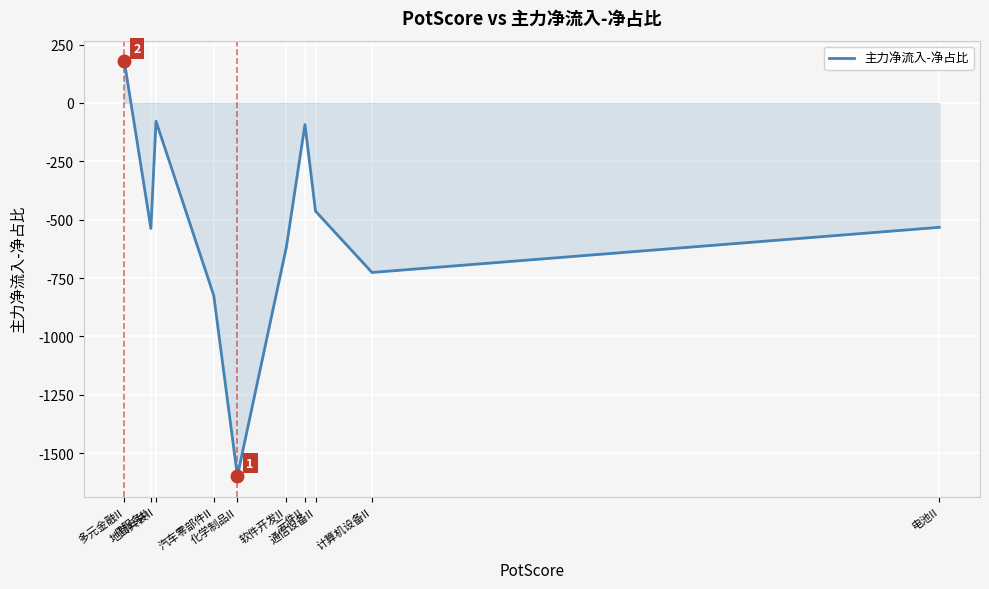

Between 电池II and 多元金融II, which is larger?

多元金融II